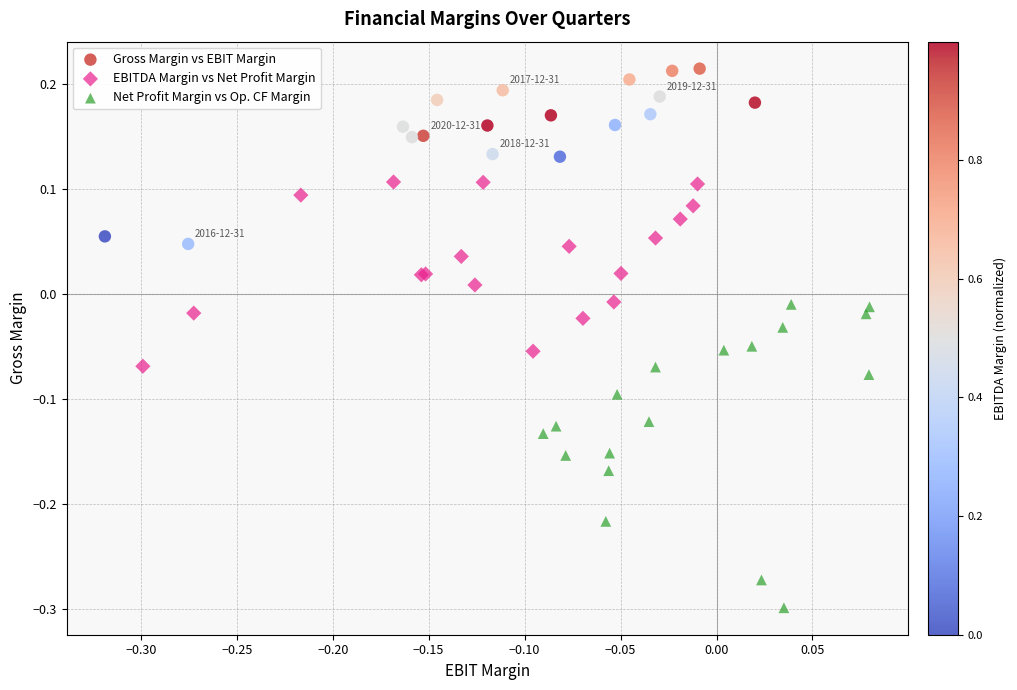

What are all the series names shown in the legend?

Gross Margin vs EBIT Margin, EBITDA Margin vs Net Profit Margin, Net Profit Margin vs Op. CF Margin